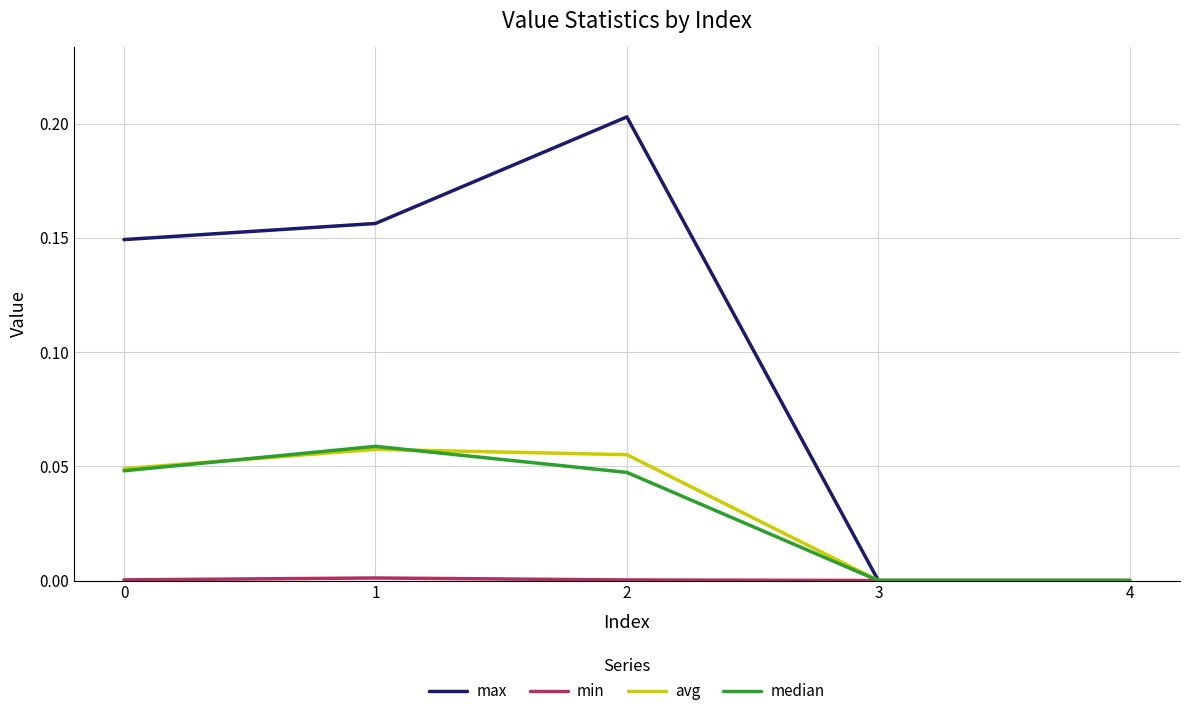

At which category is the sum across all series the highest?

2